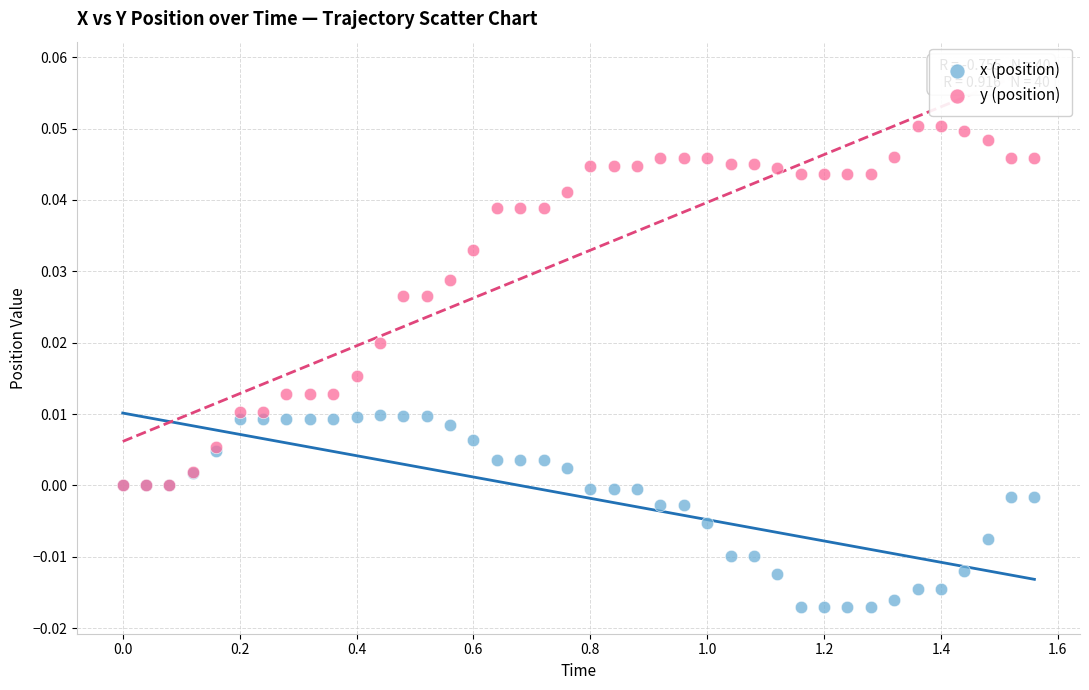

Which series contains the highest Y value?

y (position)